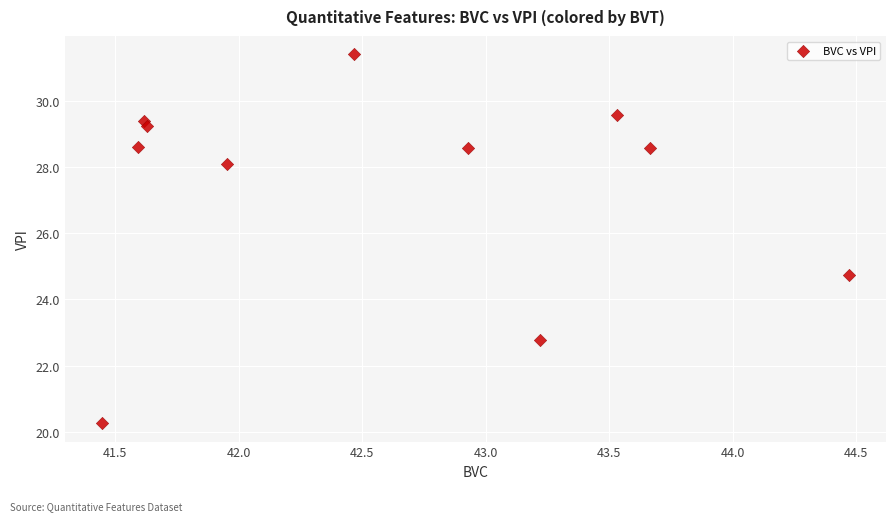

What Y value in the scatter plot is closest to 25?

24.7